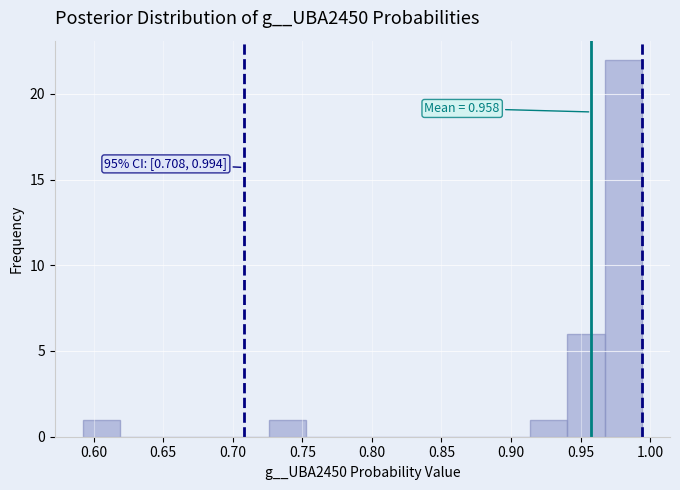

Over which range of the x-axis is the bar tallest?

0.965 to 0.995